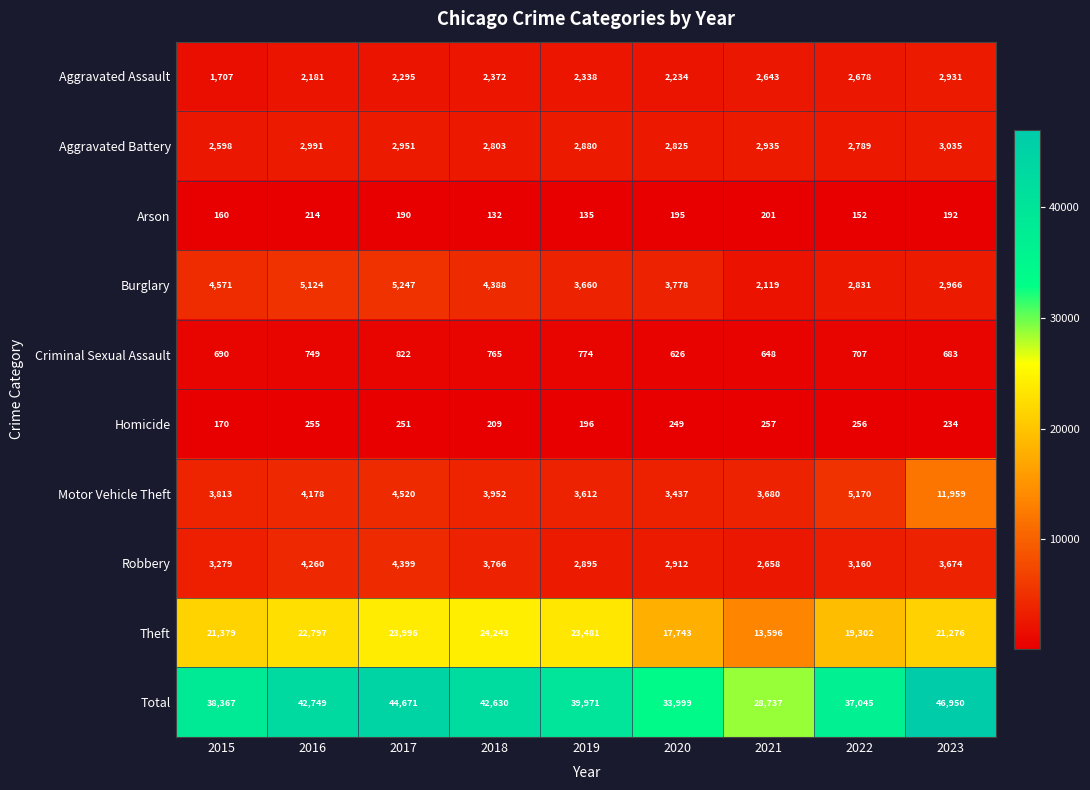

Which label corresponds to the largest value in the chart?

2023